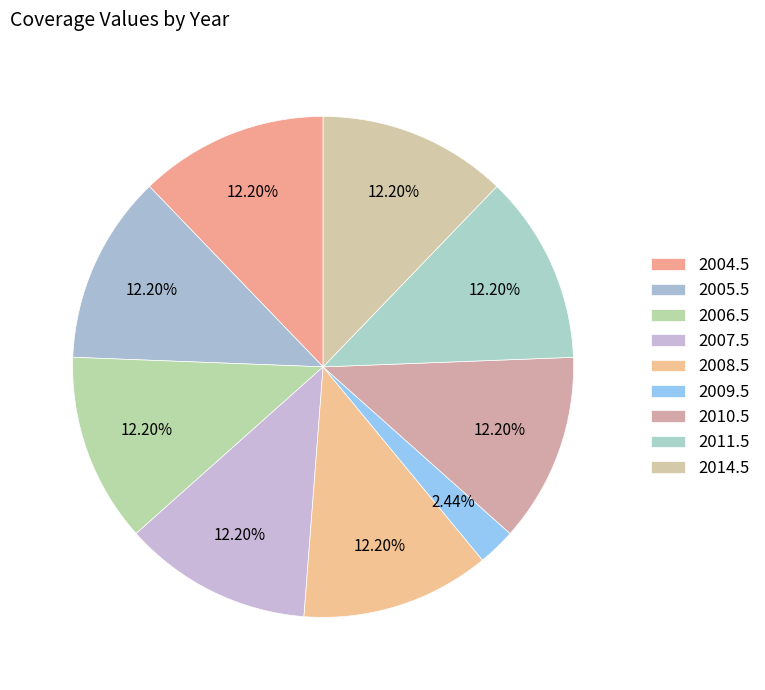

Does 2014.5 represent more than half of the total?

No